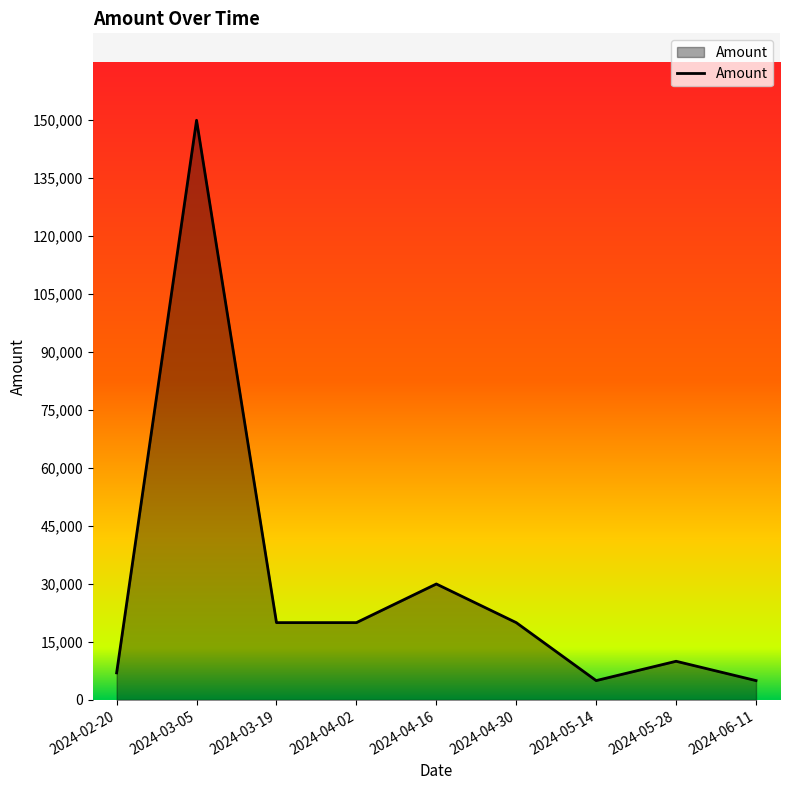

How many lines are shown in the chart?

1